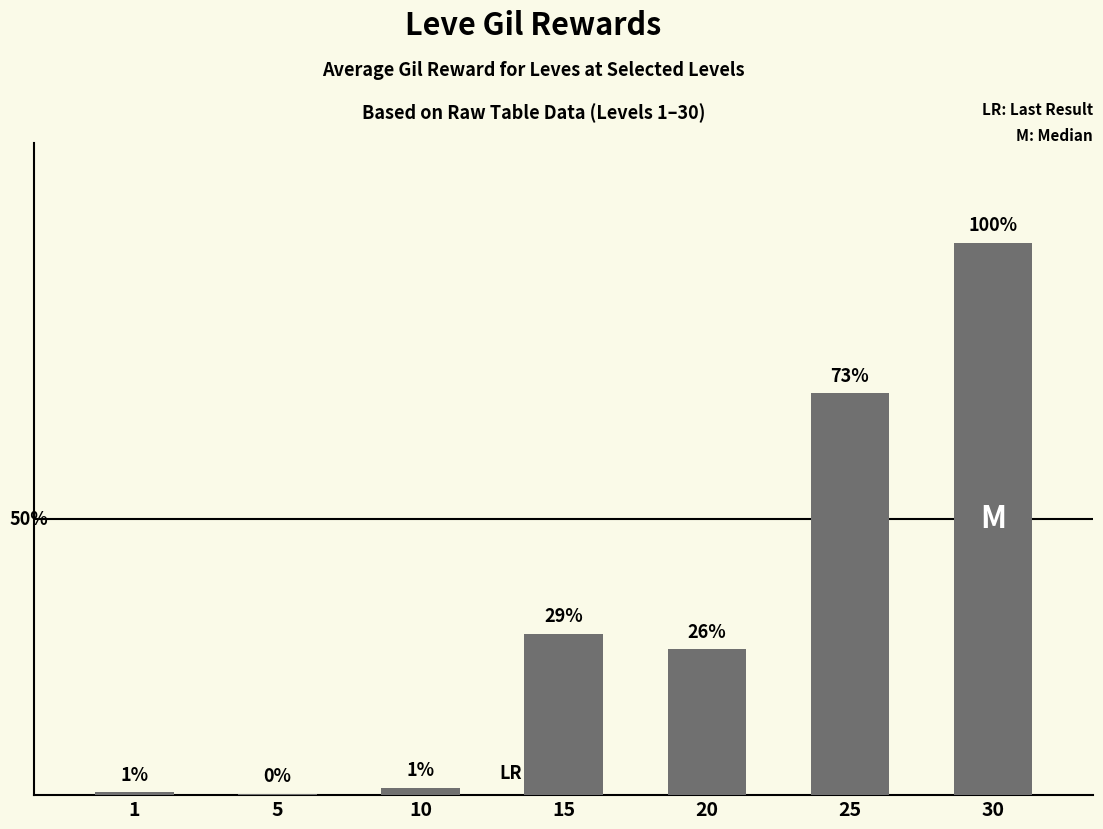

What is the change in value from 1 to 25?

+46870